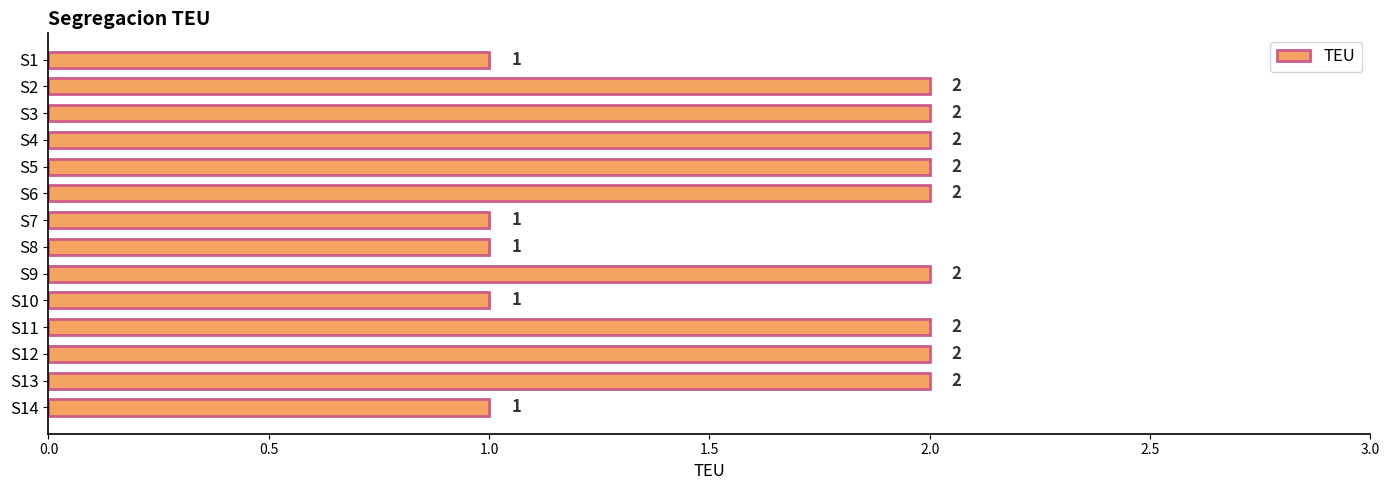

The value at S4 is 2. True or false?

True